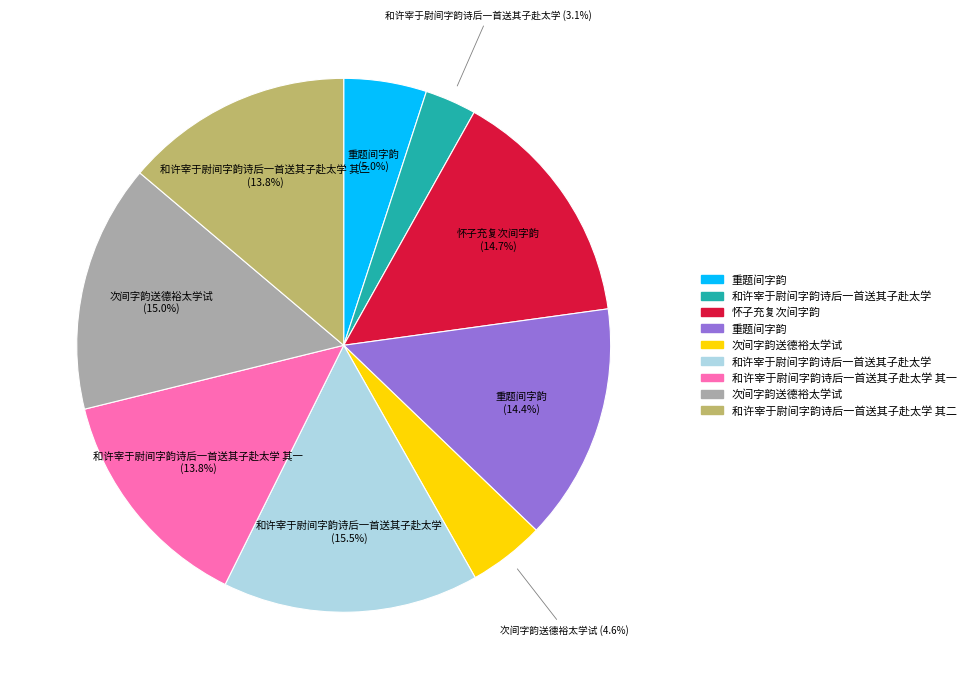

Does any single category account for the majority?

No